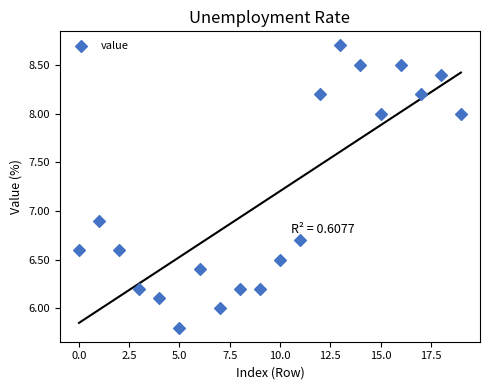

What Y value in the scatter plot is closest to 7?

6.9